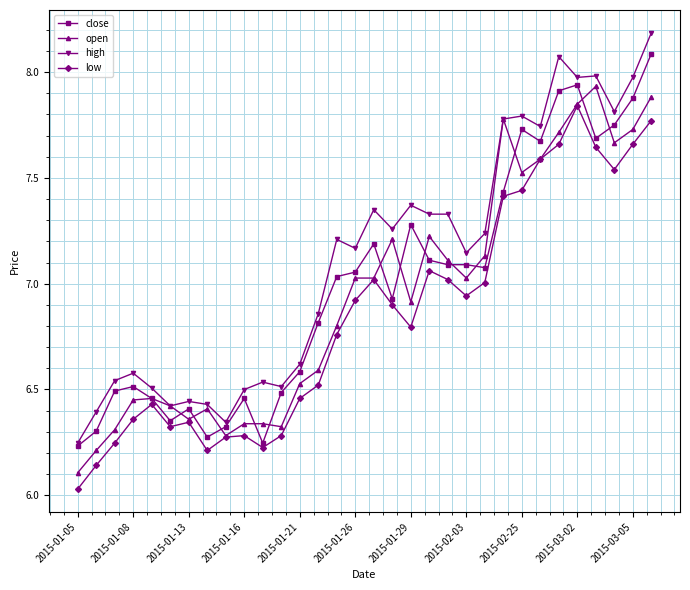

True or false: low has more than 2 interior local peaks.

True